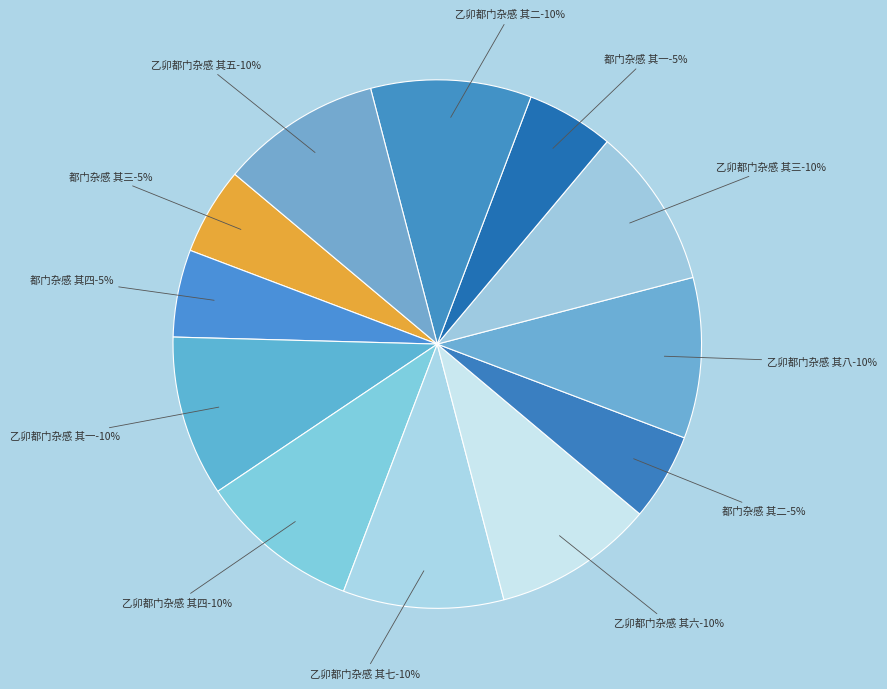

Does 乙卯都门杂感 其八 represent more than half of the total?

No